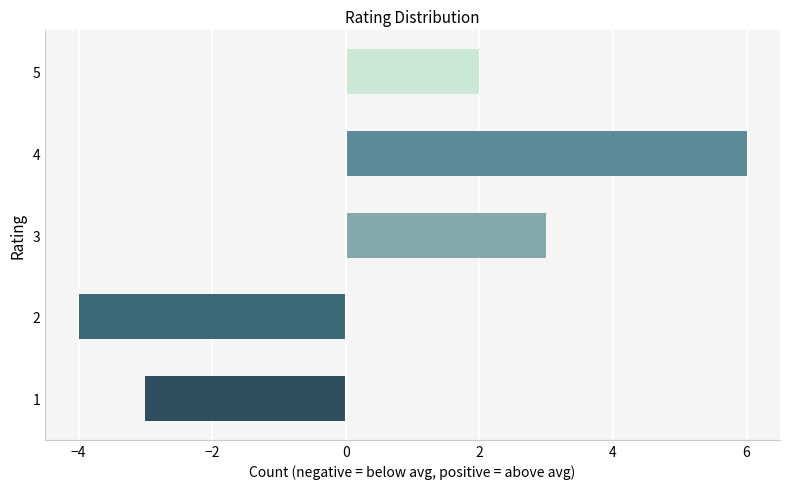

Rank the categories by value from highest to lowest.

4, 3, 5, 1, 2